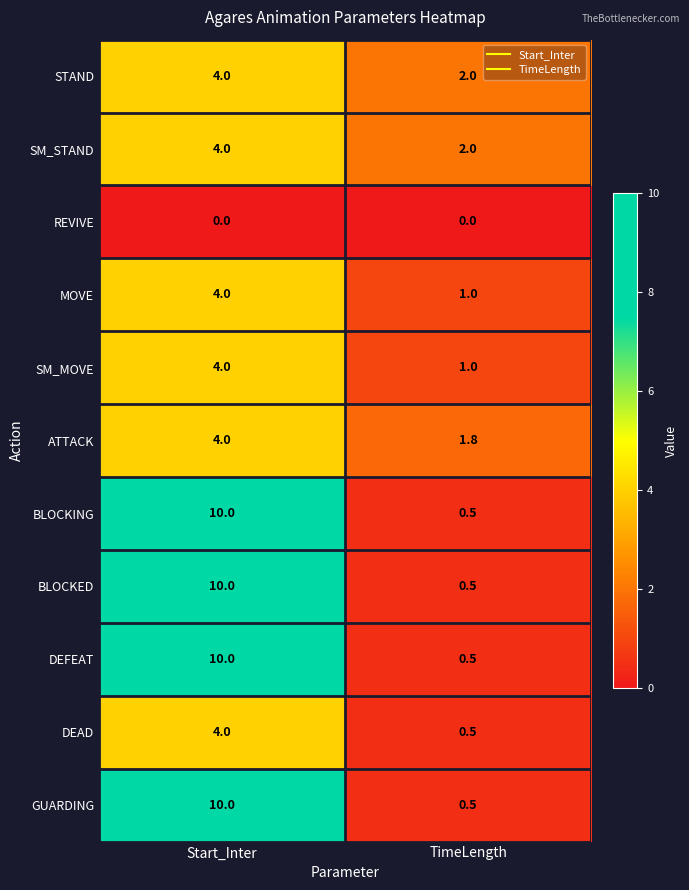

Reading left to right, list all the values displayed in this chart.

STAND: Start_Inter=4.0	TimeLength=2.0
SM_STAND: Start_Inter=4.0	TimeLength=2.0
REVIVE: Start_Inter=0.0	TimeLength=0.0
MOVE: Start_Inter=4.0	TimeLength=1.0
SM_MOVE: Start_Inter=4.0	TimeLength=1.0
ATTACK: Start_Inter=4.0	TimeLength=1.8
BLOCKING: Start_Inter=10.0	TimeLength=0.5
BLOCKED: Start_Inter=10.0	TimeLength=0.5
DEFEAT: Start_Inter=10.0	TimeLength=0.5
DEAD: Start_Inter=4.0	TimeLength=0.5
GUARDING: Start_Inter=10.0	TimeLength=0.5